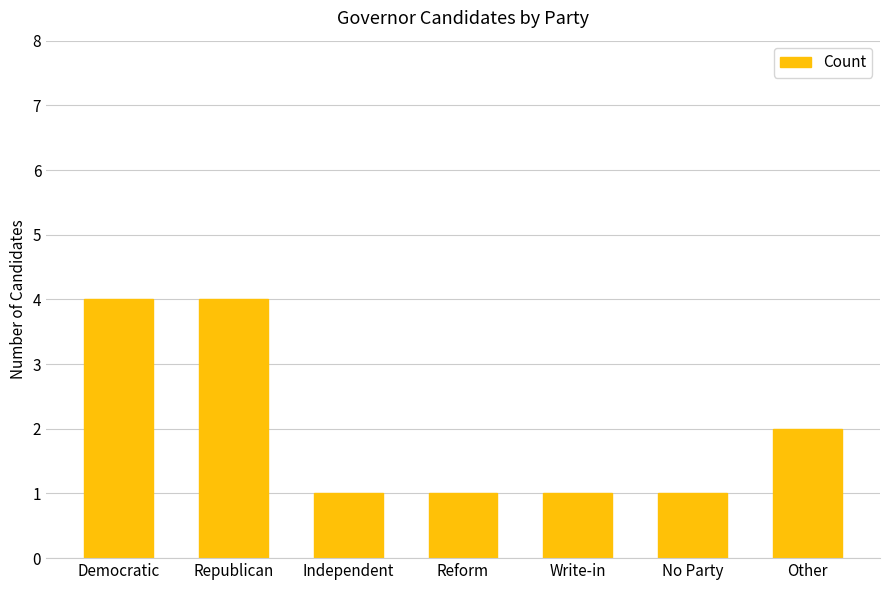

What is the greatest value displayed?

4